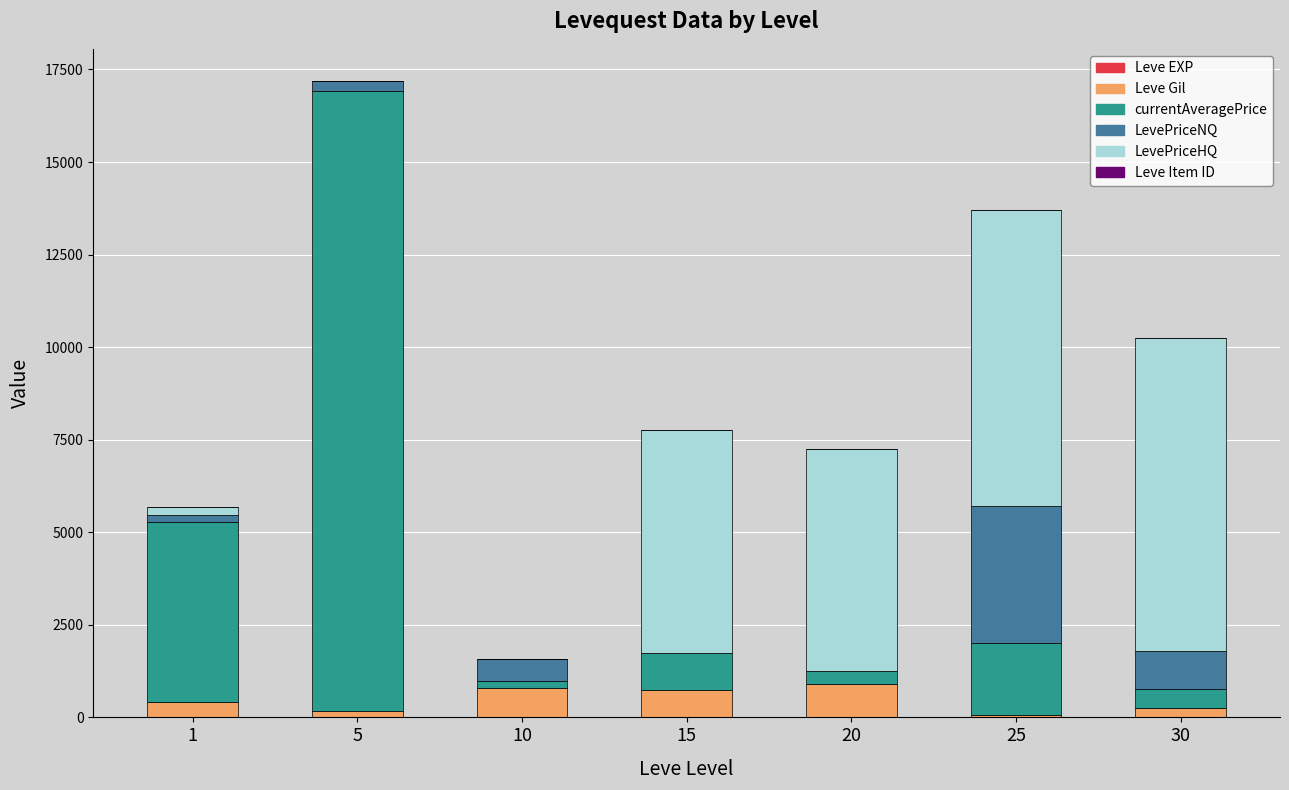

Count the number of data series in this chart.

6